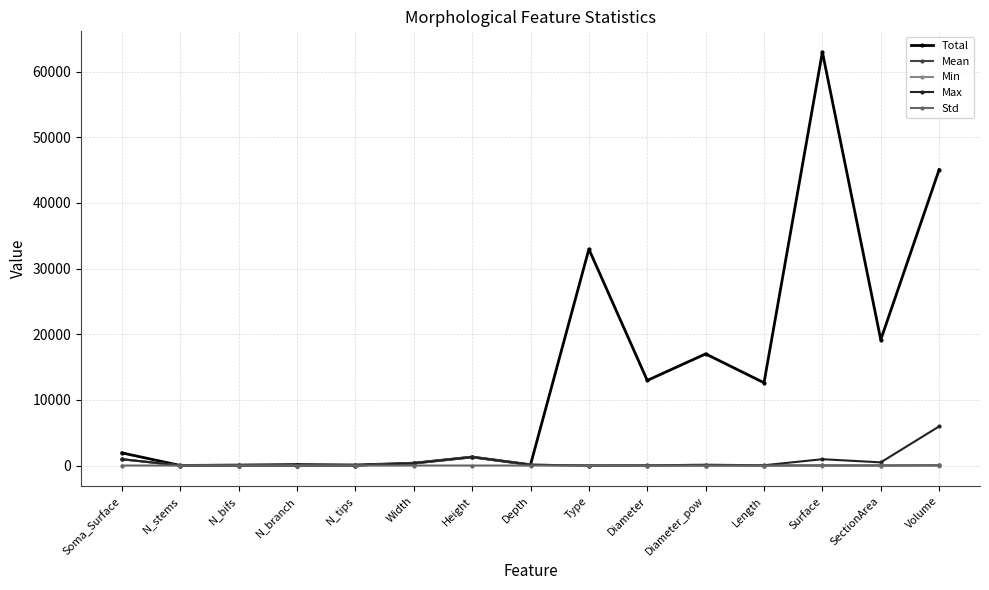

Which series has the largest total across all categories?

Total